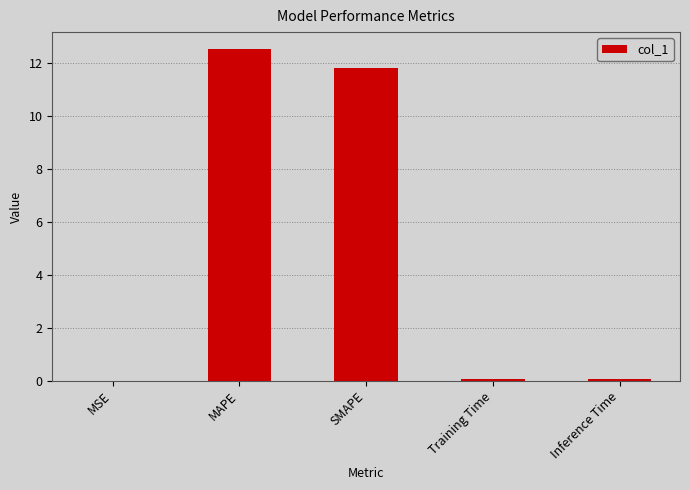

What is the sum of all values?

24.5